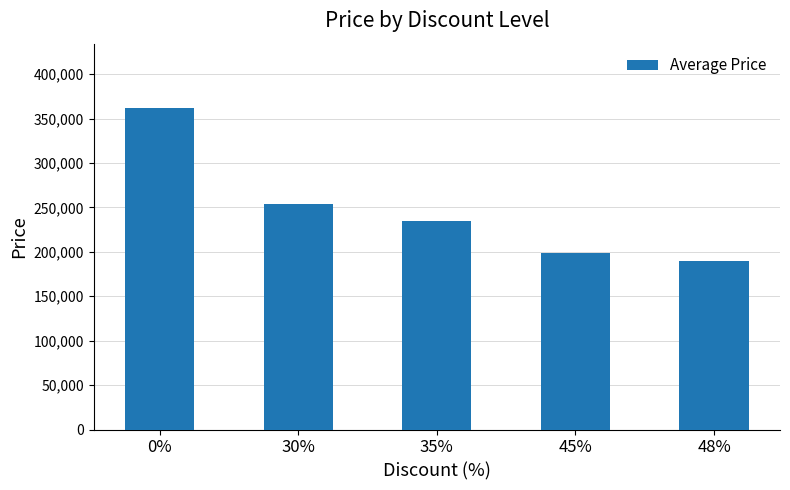

The value at 45% is 289973. True or false?

False